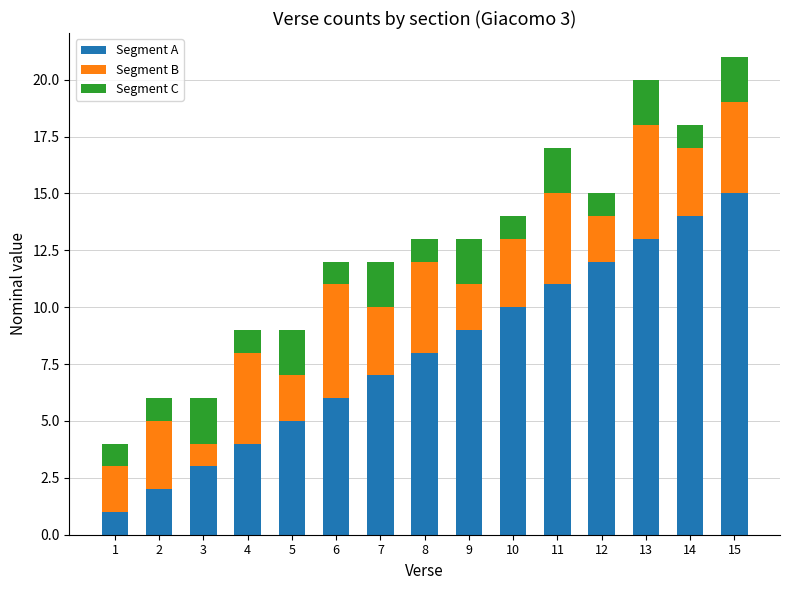

Are the bars horizontal?

No